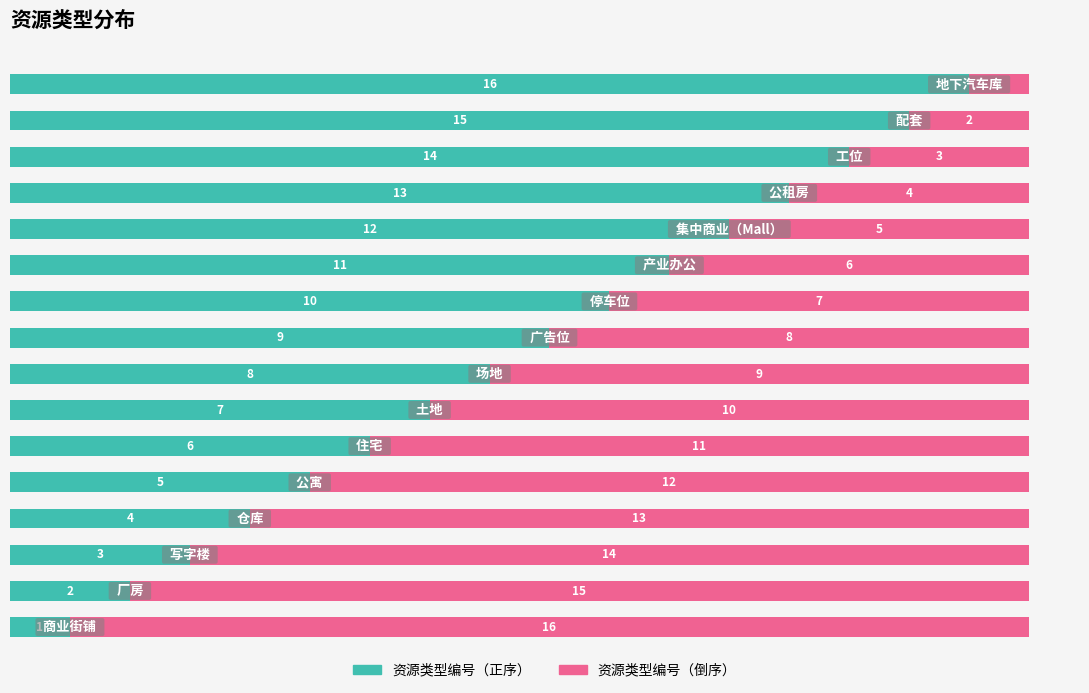

What is the difference between the second highest and second lowest values in the 资源类型编号（正序） series?

13